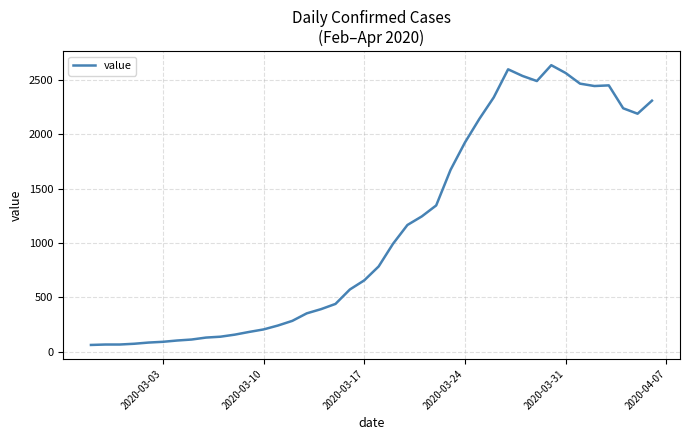

What is the difference between the maximum and minimum values?

2577